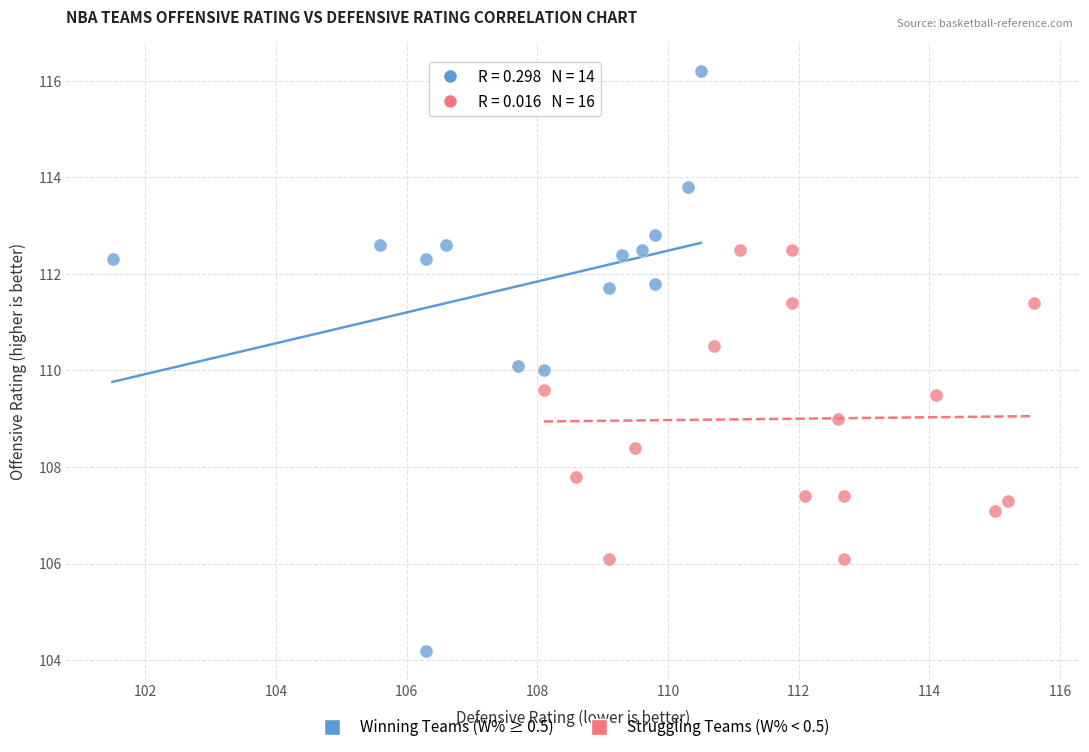

Which series has the widest spread of Y values?

Winning Teams (W% ≥ 0.5)